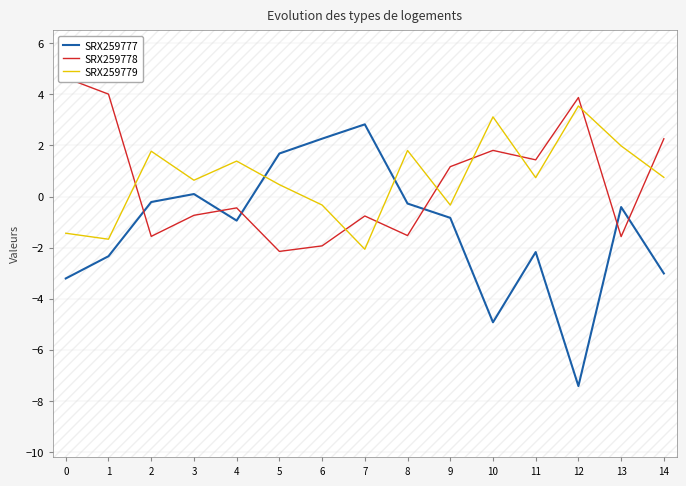

What is the average value of the SRX259779 series?

0.7